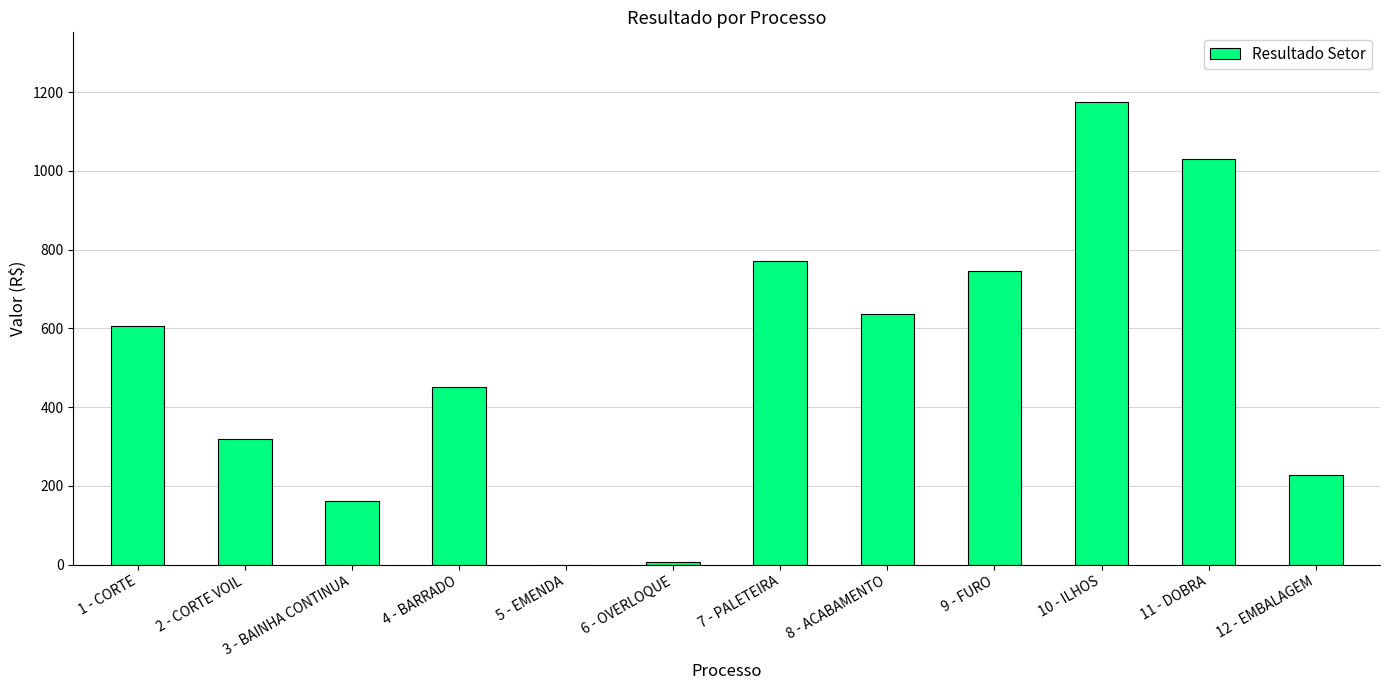

Which has a higher value, 12 - EMBALAGEM or 11 - DOBRA?

11 - DOBRA